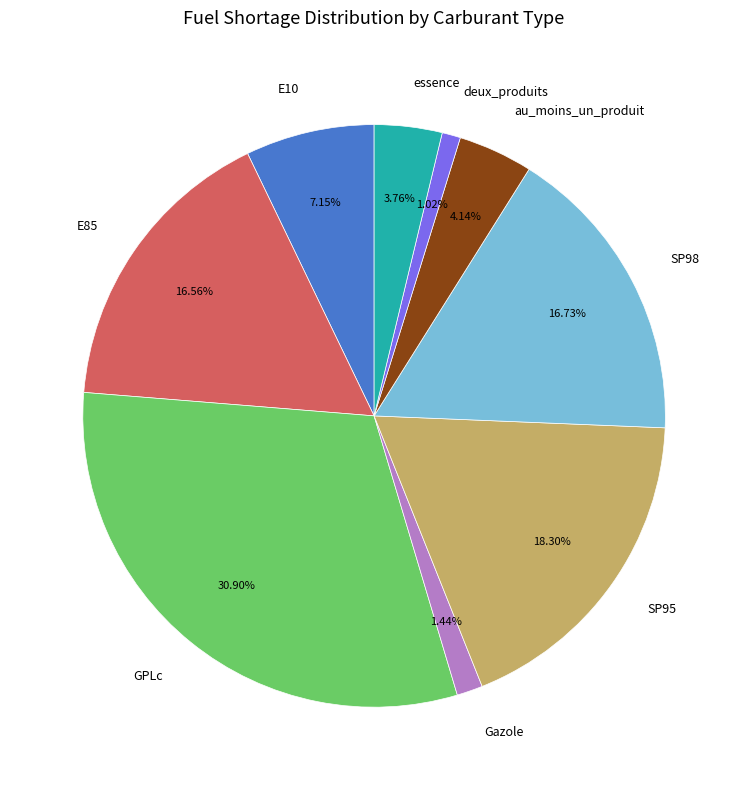

Is it true that au_moins_un_produit is 4% of the pie?

True